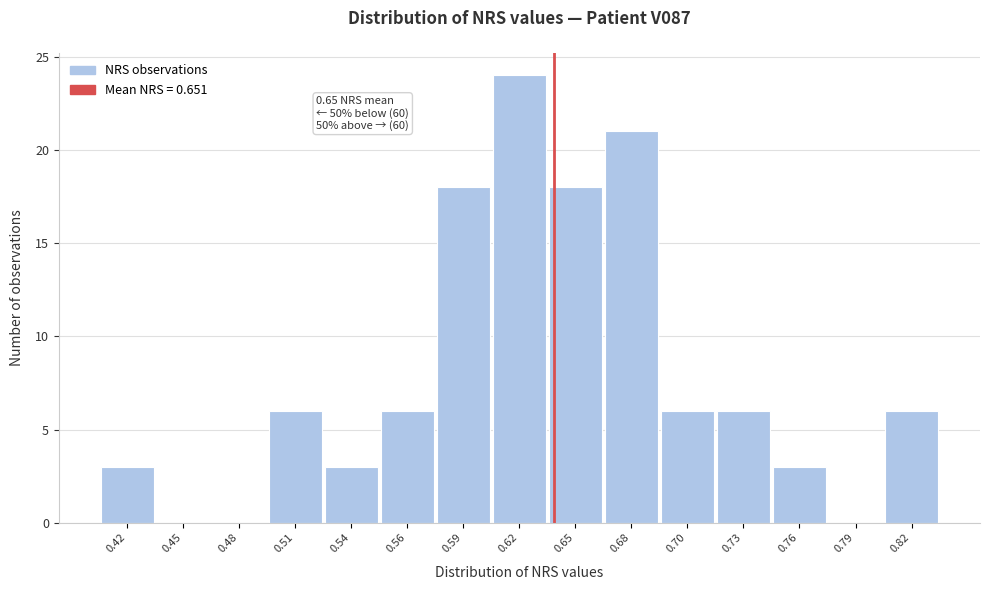

Reading left to right, what are all the values shown in this chart?

0.42=3	0.45=0	0.48=0	0.51=6	0.54=3	0.56=6	0.59=18	0.62=24	0.65=18	0.68=21	0.70=6	0.73=6	0.76=3	0.79=0	0.82=6